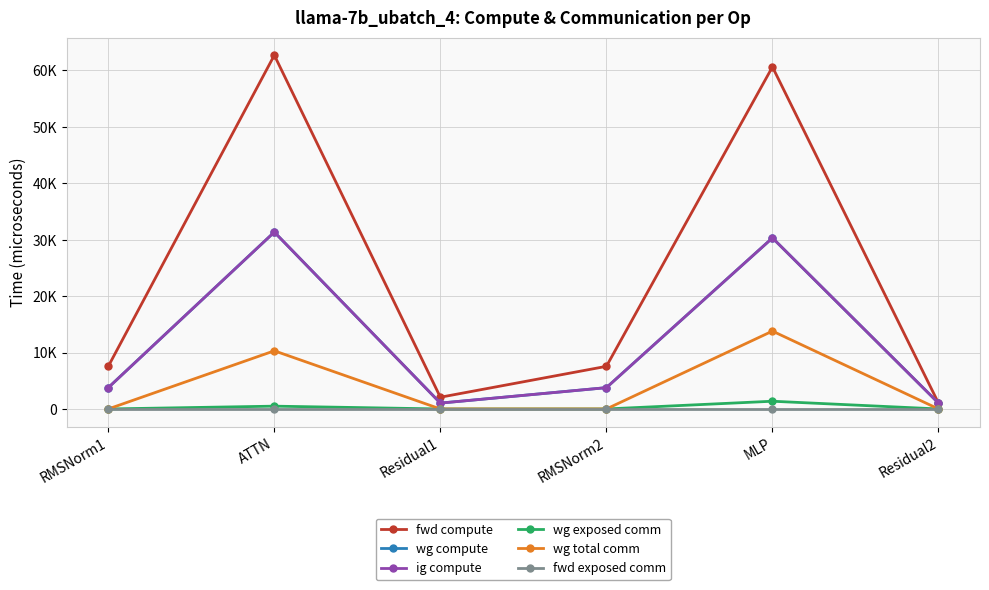

At MLP, list the series in order from smallest to largest.

fwd exposed comm, wg exposed comm, wg total comm, wg compute, ig compute, fwd compute